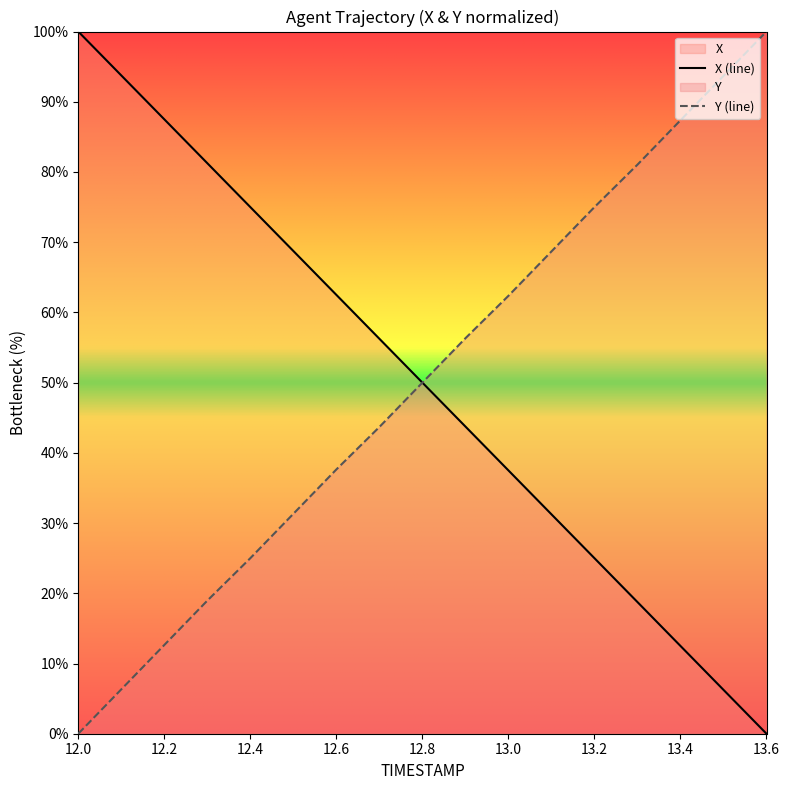

Between 12.0 and 12.1, which is larger?

12.0